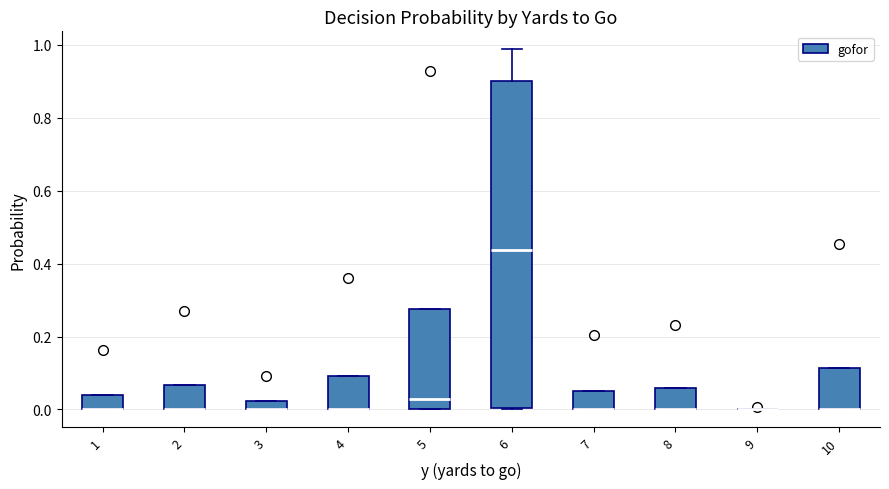

Where is the upper edge of the box at x = 3 on the y-axis? The values are not printed on the chart, so give them approximately, as read against the axis.

0.02